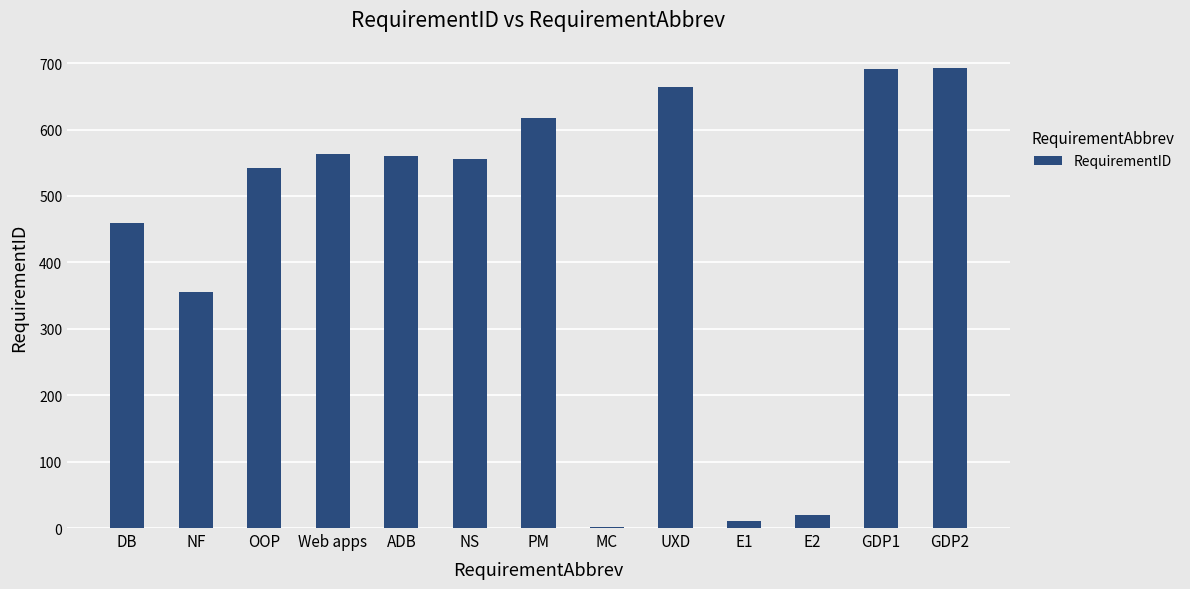

What is the sum of the values at GDP1 and UXD?

1355